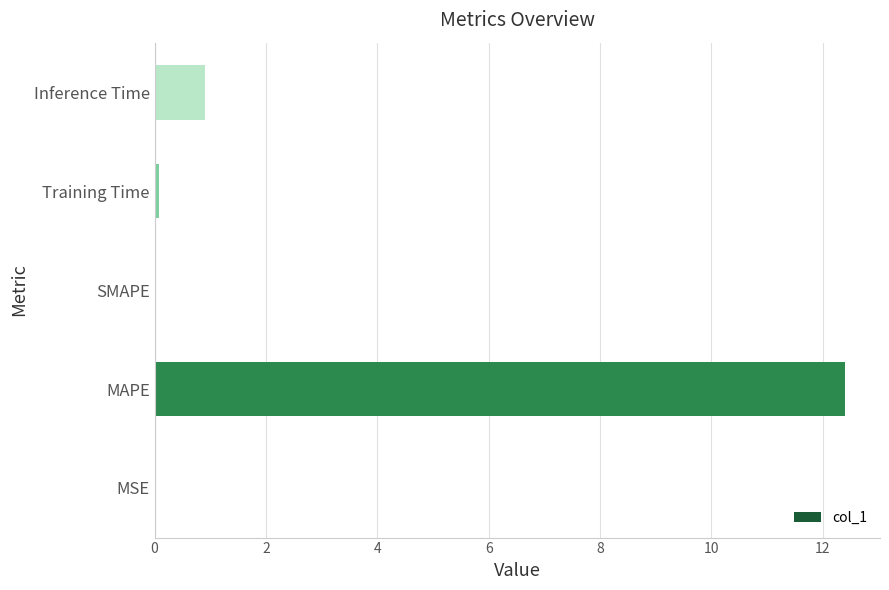

What is the sum of all values?

13.4